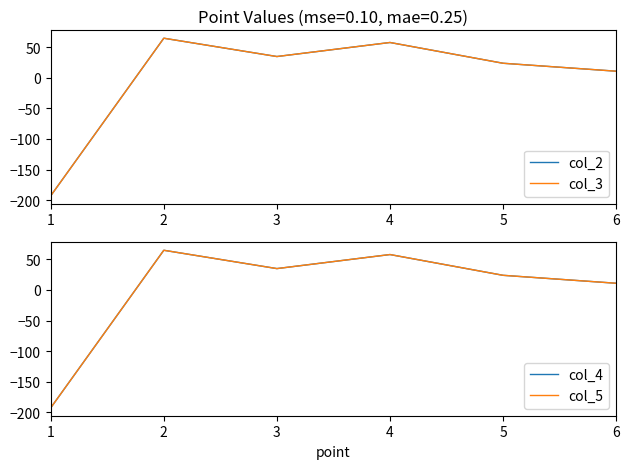

Count the number of categories in the chart.

6